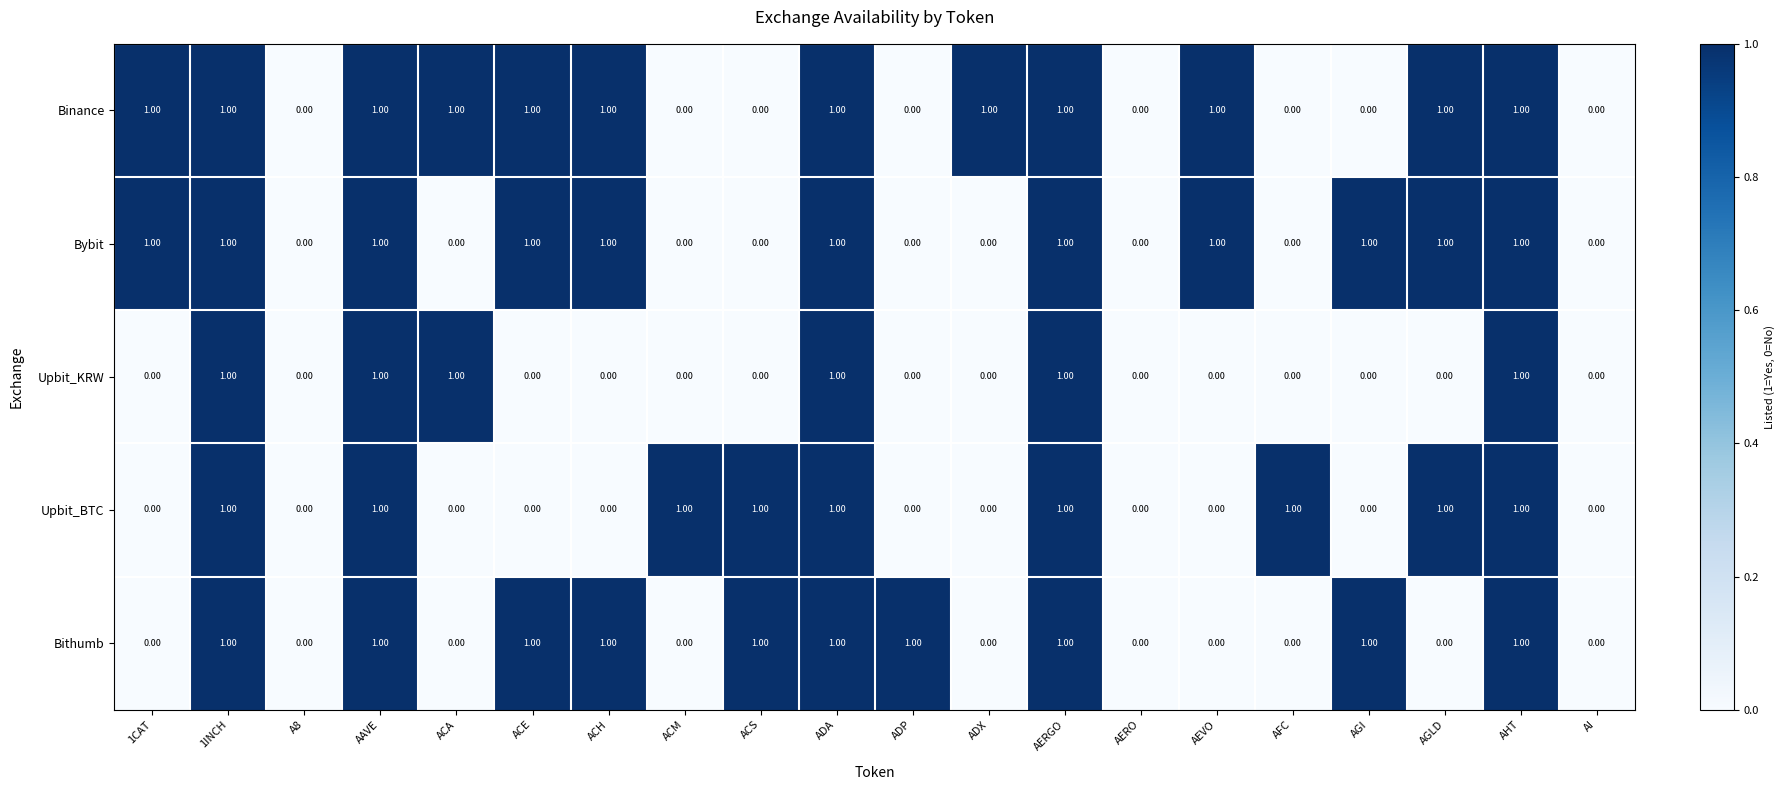

List the series in order of their overall mean, lowest first.

Upbit_KRW, Upbit_BTC, Bithumb, Bybit, Binance